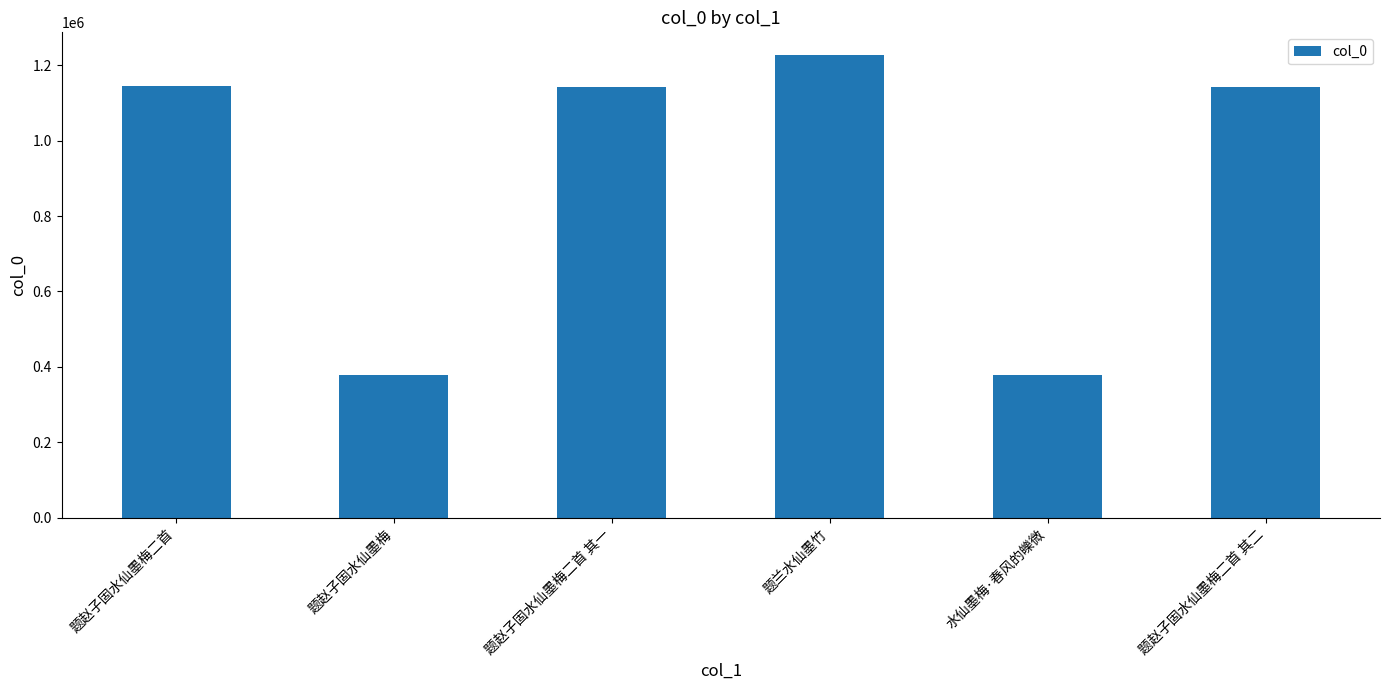

Read the value at 题赵子固水仙墨梅二首 其二.

1141944